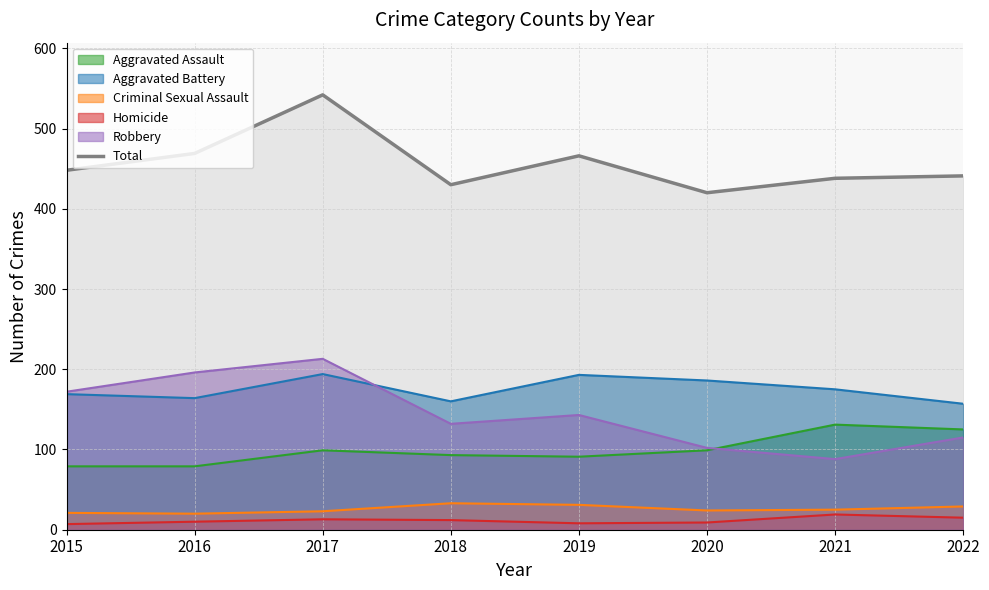

True or false: the data shows 282 at 2016.

False